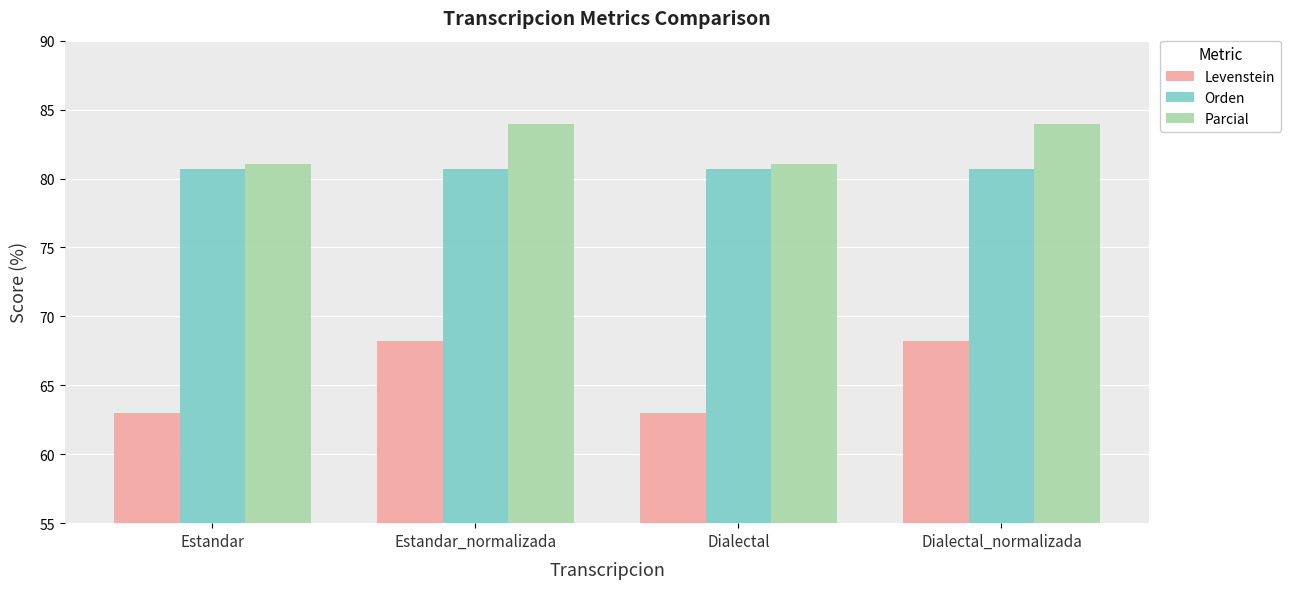

Reading left to right, list all the values displayed in this chart.

Levenstein: Estandar=63.0	Estandar_normalizada=68.2	Dialectal=63.0	Dialectal_normalizada=68.2
Orden: Estandar=80.7	Estandar_normalizada=80.7	Dialectal=80.7	Dialectal_normalizada=80.7
Parcial: Estandar=81.0	Estandar_normalizada=83.9	Dialectal=81.0	Dialectal_normalizada=83.9